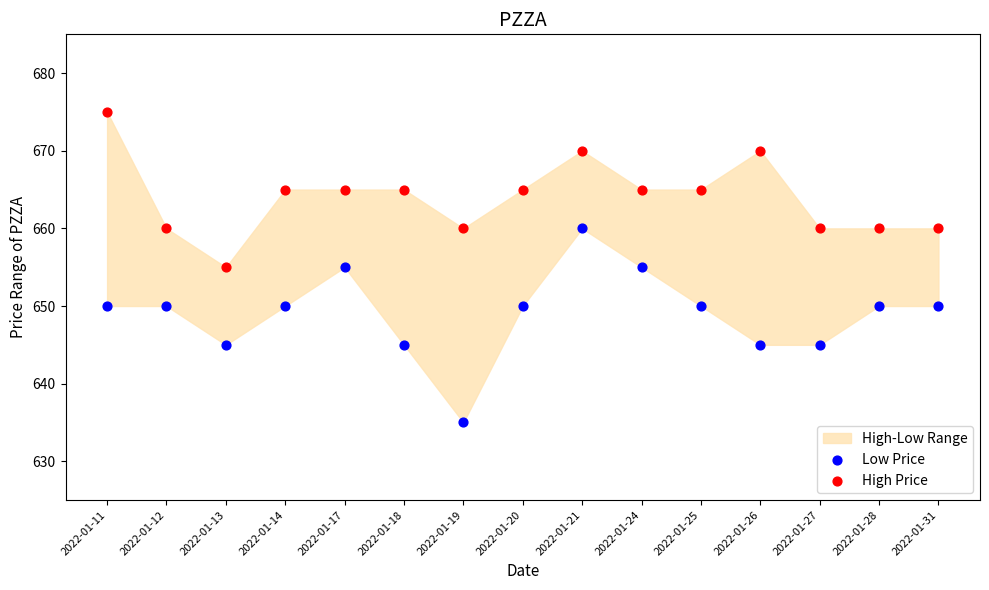

Across all data points, what is the range of Y values (max minus min)?

40